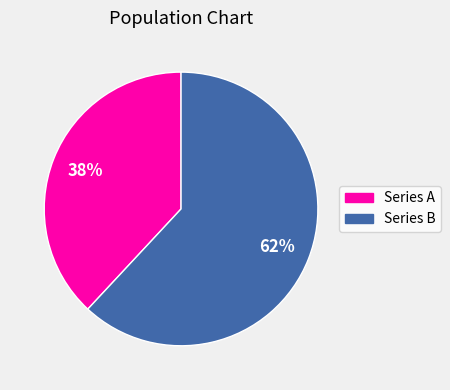

Approximately how many times larger is the value at Series A compared to Series B?

0.6